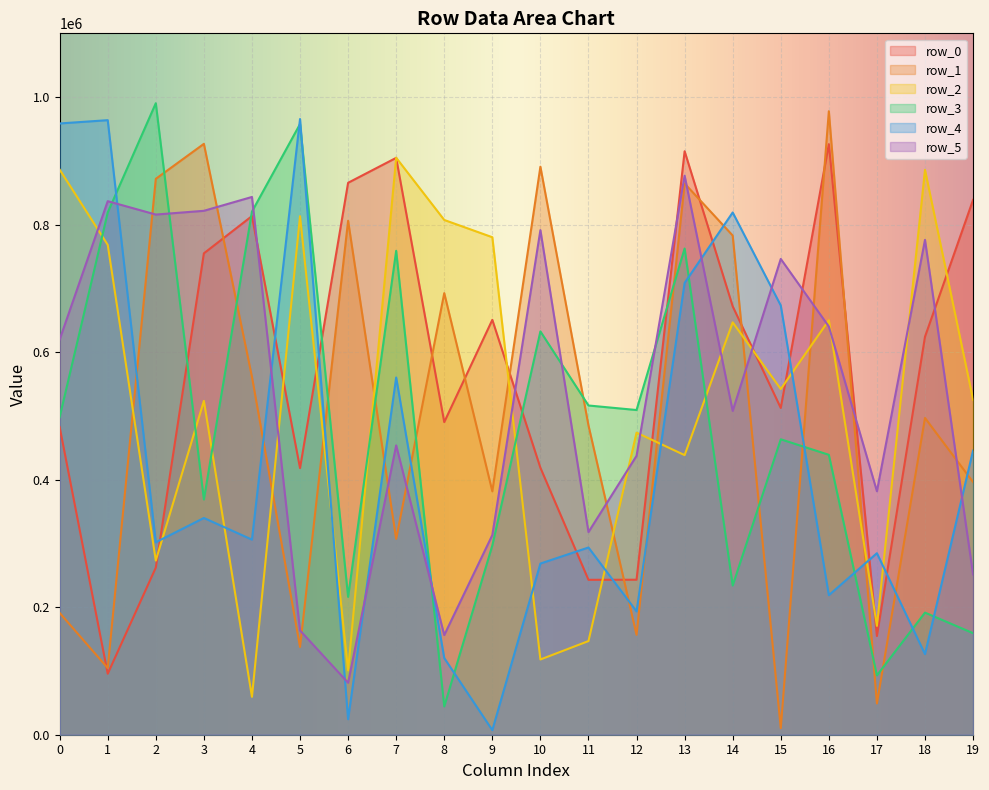

Reading left to right, what are all the values shown in this chart?

row_0: 0=482478	1=95655	2=262087	3=754988	4=813377	5=418145	6=865603	7=904716	8=490287	9=650653	10=418701	11=242939	12=243088	13=915077	14=671879	15=512467	16=926176	17=154781	18=624156	19=838799
row_1: 0=191029	1=104531	2=871841	3=926673	4=561263	5=137620	6=806014	7=307129	8=692550	9=381729	10=890851	11=485145	12=156674	13=864503	14=782871	15=10205	16=977814	17=48987	18=496788	19=396185
row_2: 0=886225	1=768284	2=273142	3=523612	4=59455	5=813240	6=100819	7=904900	8=807304	9=780223	10=117973	11=146871	12=473731	13=438491	14=646716	15=542160	16=650021	17=170754	18=885841	19=525438
row_3: 0=498081	1=819034	2=990408	3=368912	4=820401	5=957692	6=216221	7=758926	8=44334	9=296812	10=632552	11=516346	12=509227	13=762574	14=234003	15=463324	16=439000	17=93067	18=191524	19=159254
row_4: 0=958656	1=963814	2=301811	3=339918	4=305974	5=965614	6=24317	7=560229	8=120251	9=7186	10=268437	11=293619	12=193384	13=708567	14=819065	15=673157	16=218877	17=284695	18=126465	19=445623
row_5: 0=619794	1=836756	2=815793	3=821655	4=843387	5=163515	6=81499	7=453715	8=156259	9=313119	10=791397	11=317792	12=437403	13=876749	14=507830	15=746196	16=640186	17=381827	18=776062	19=251441